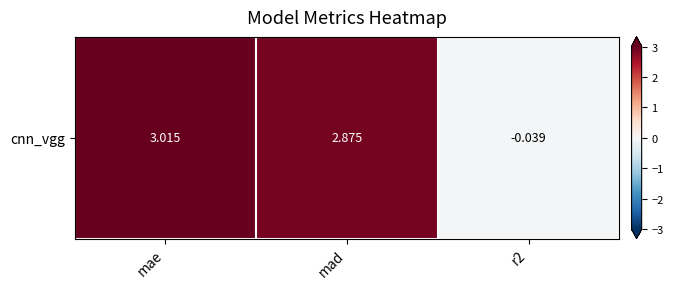

Reading right to left, transcribe all the data shown in this chart.

r2=-0.0	mad=2.9	mae=3.0